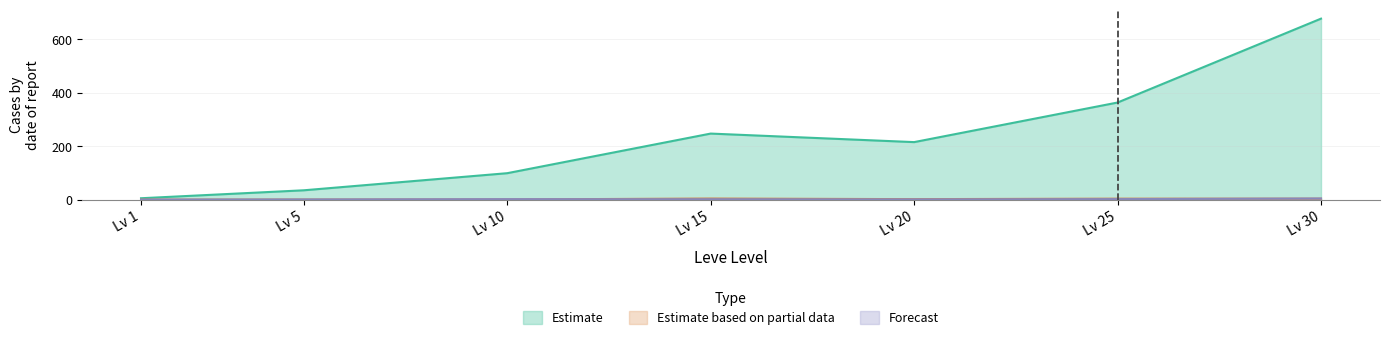

How many lines are shown in the chart?

3